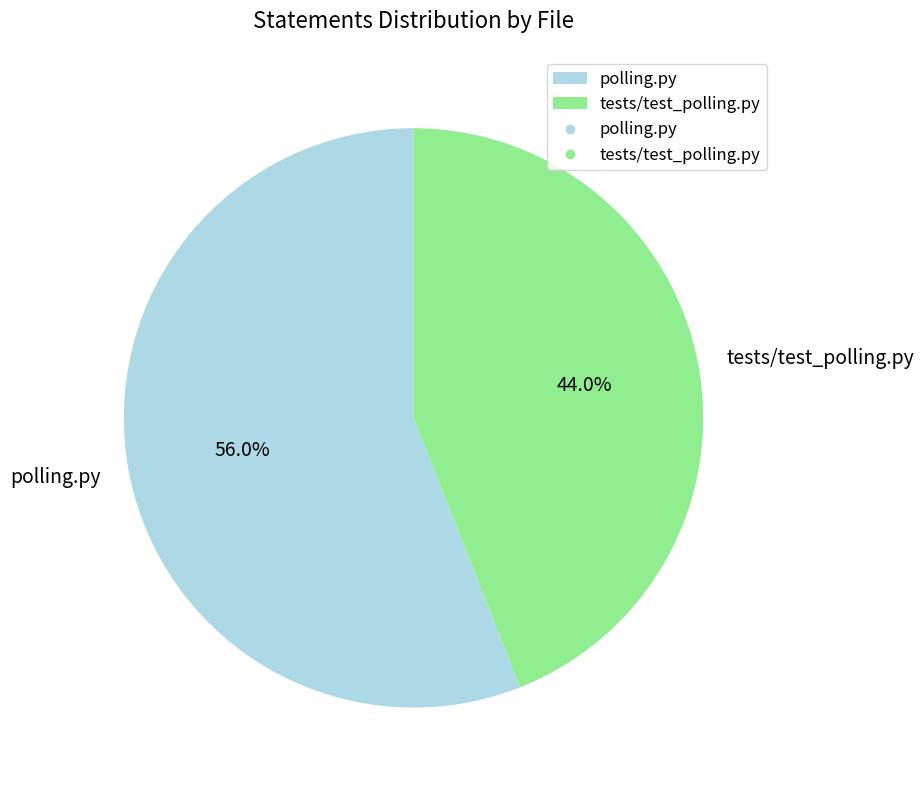

Do polling.py and tests/test_polling.py together represent more than half of the pie?

Yes